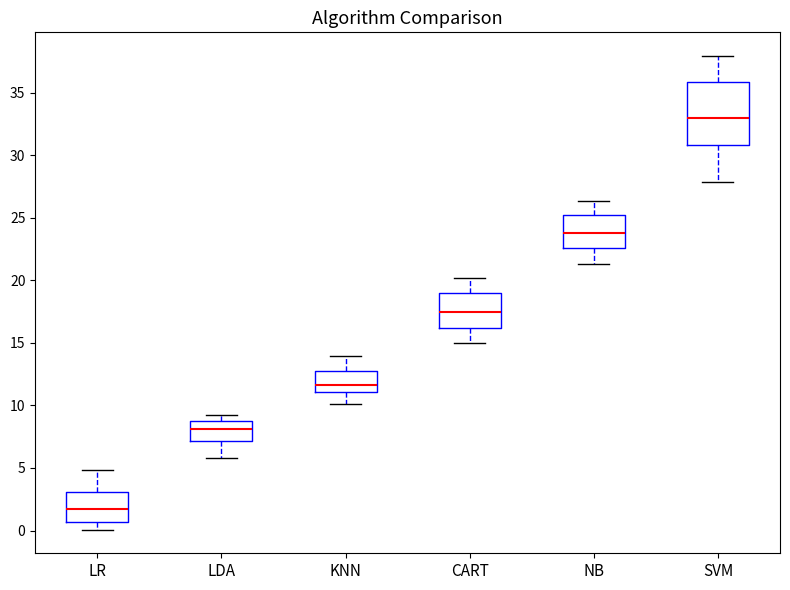

Reading left to right, read every box against the y-axis: the position of its median line, the range the box covers, and the ends of its whiskers. The values are not printed on the chart, so give them approximately, as read against the axis.

LR: median 1.5, box 0.5 to 3.0, whiskers 0.0 to 5.0
LDA: median 8.0, box 7.0 to 9.0, whiskers 6.0 to 9.0 (just above the box's upper edge)
KNN: median 11.5, box 11.0 to 12.5, whiskers 10.0 to 14.0
CART: median 17.5, box 16.0 to 19.0, whiskers 15.0 to 20.0
NB: median 24.0, box 22.5 to 25.0, whiskers 21.5 to 26.5
SVM: median 33.0, box 31.0 to 36.0, whiskers 28.0 to 38.0